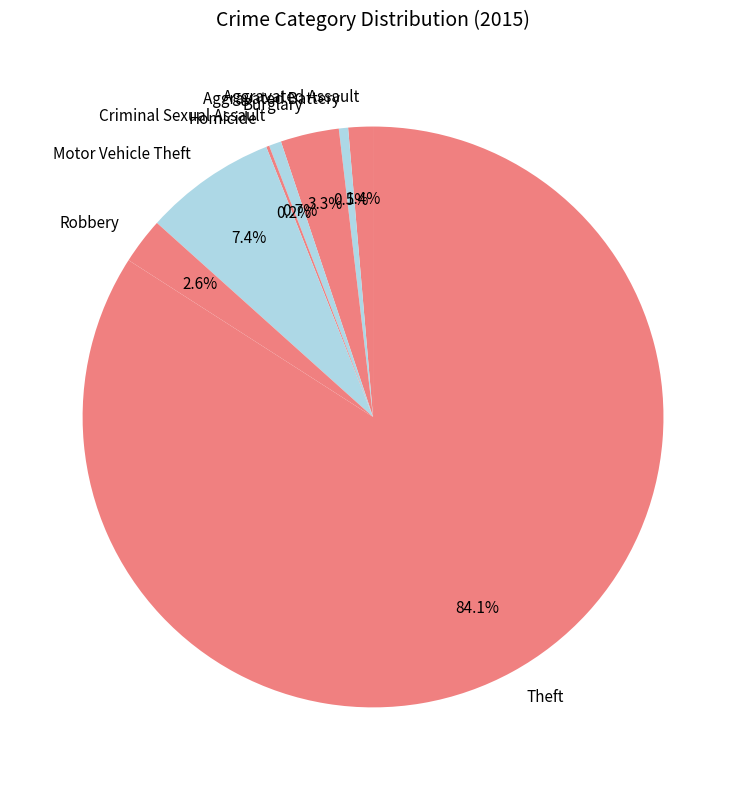

What is the ratio of the value at Aggravated Assault to the value at Burglary?

0.4